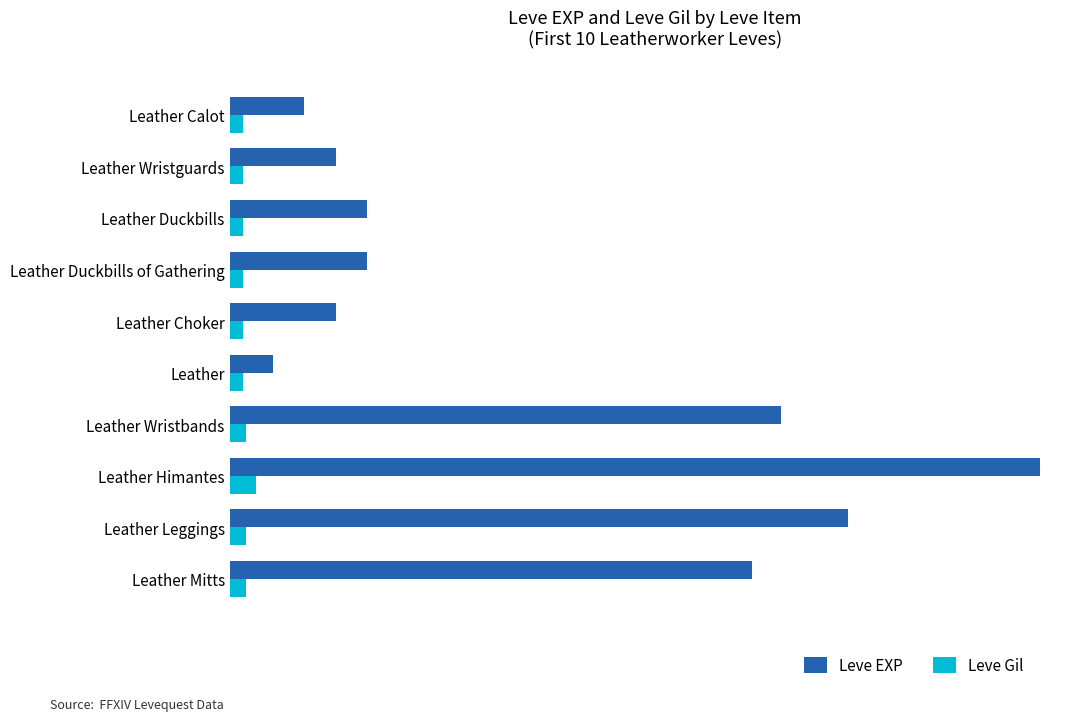

What are all the series names shown in the legend?

Leve EXP, Leve Gil